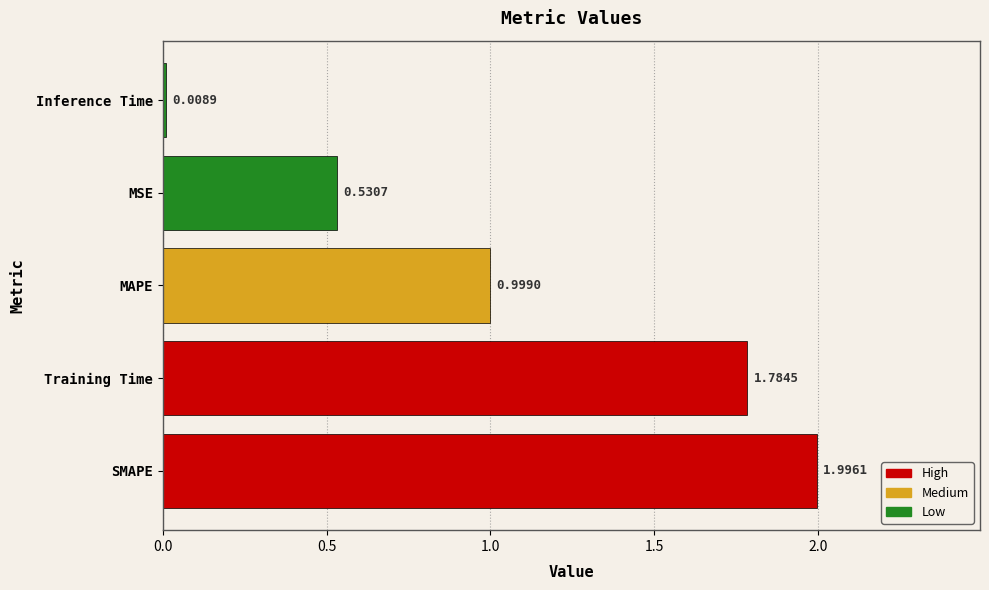

What is the difference between the maximum and minimum values?

2.0